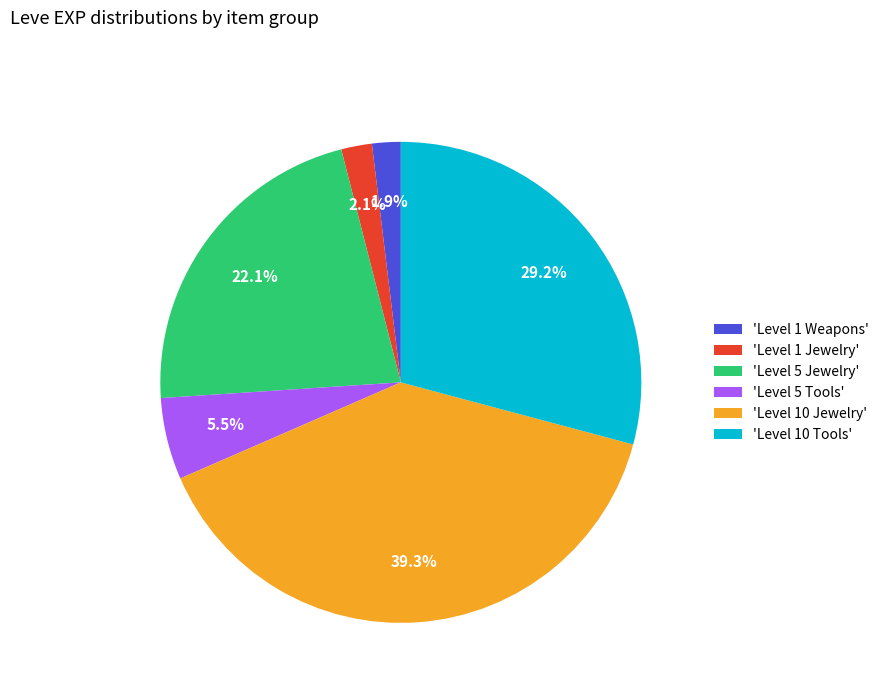

Is the sum of 'Level 10 Tools' and 'Level 1 Weapons' greater than half?

No